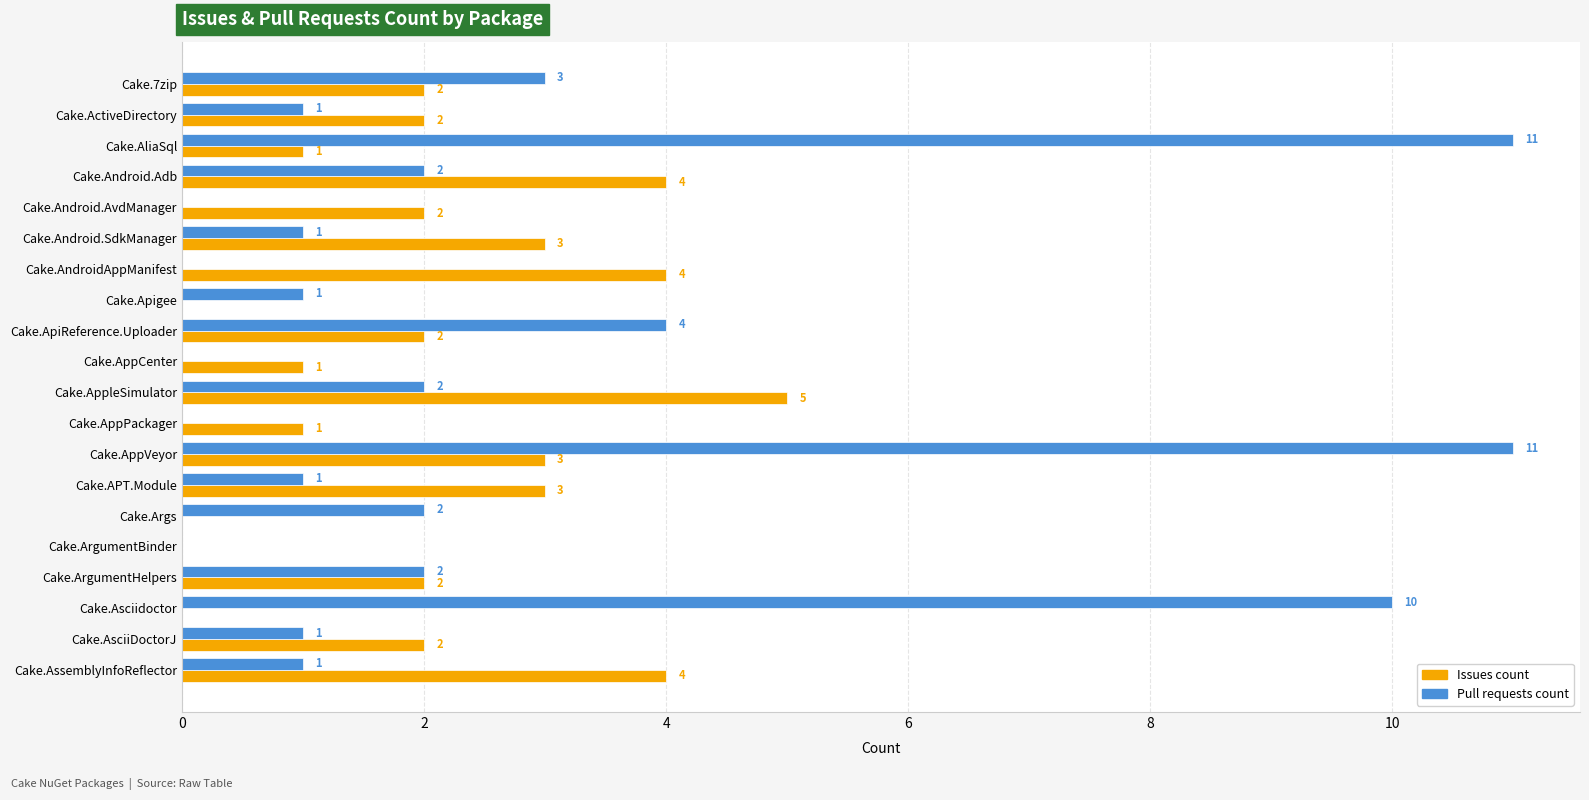

At which category is the sum across all series the highest?

Cake.AppVeyor